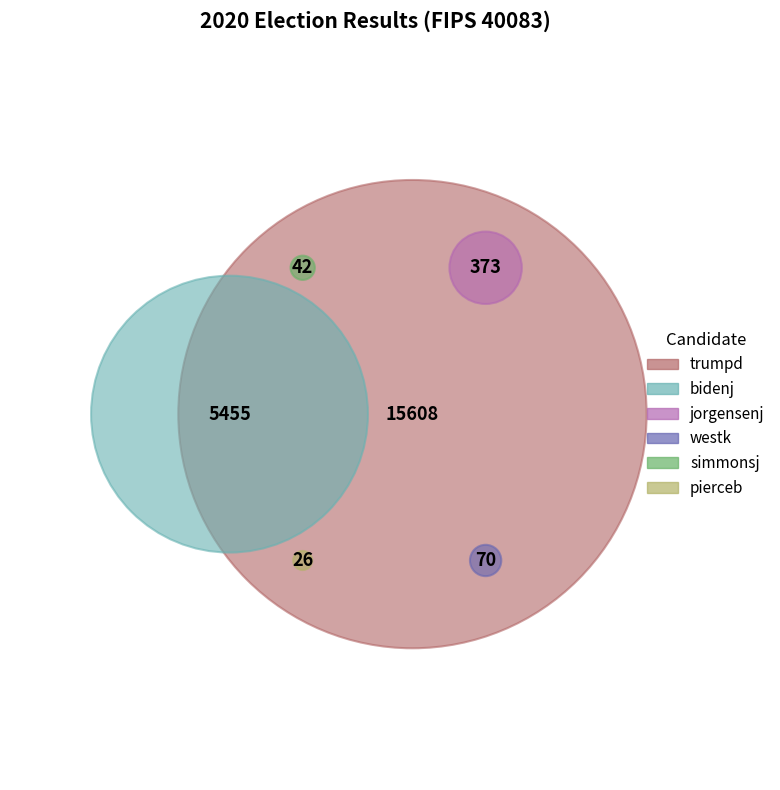

Approximately how many times larger is the value at trumpd compared to bidenj?

2.9